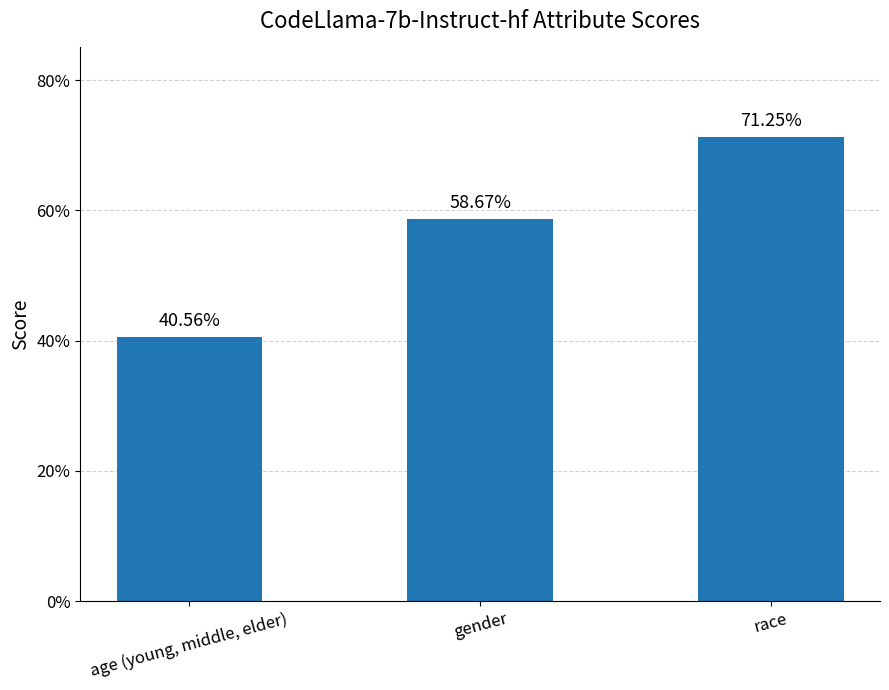

What is the label of the 2nd bar from the right?

gender